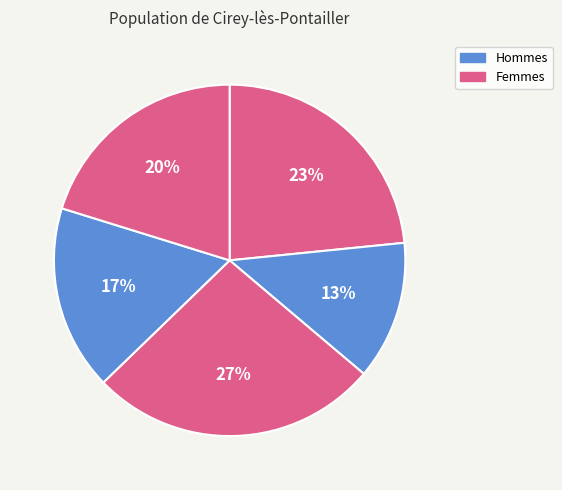

To the nearest percent, what is the average slice percentage?

20%